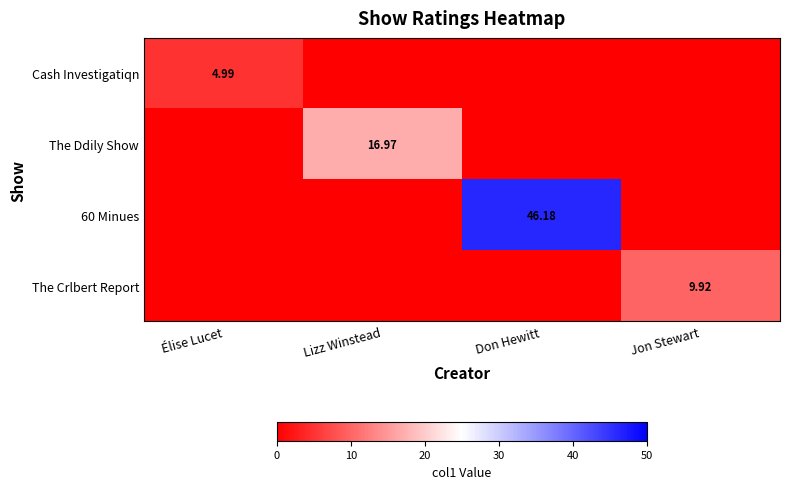

The value of 60 Minues at Lizz Winstead is 0.0. True or false?

True